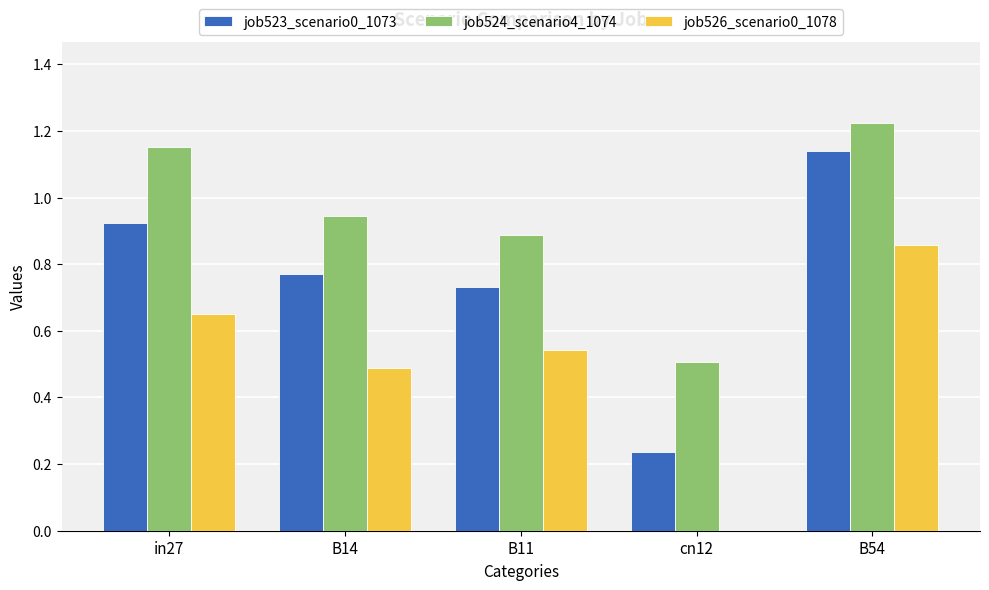

What is the sum of all job523_scenario0_1073 values?

3.8